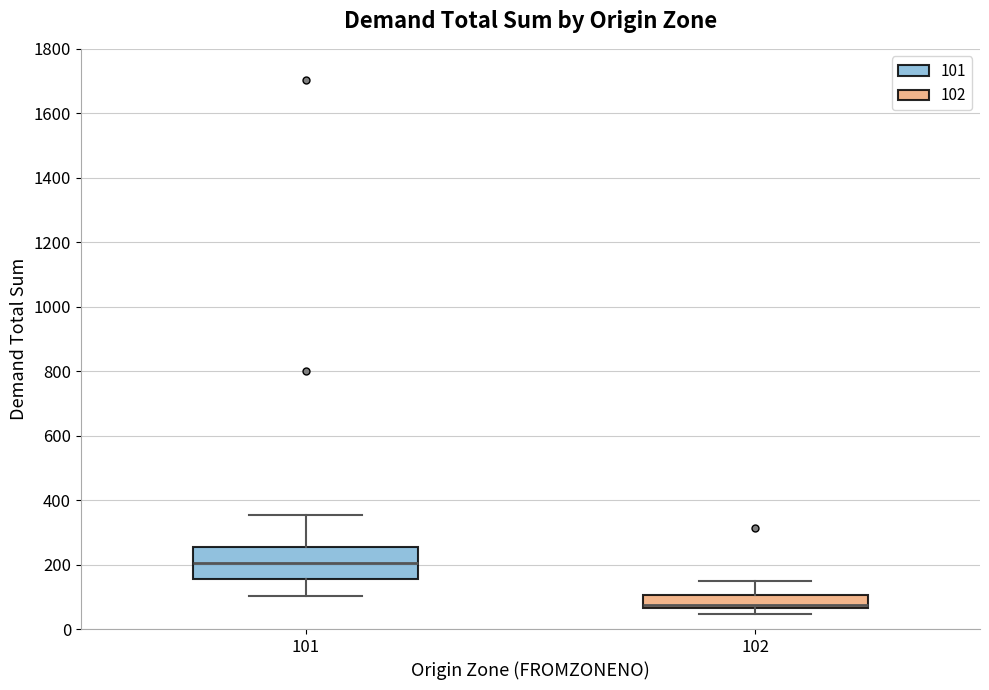

Which box has the highest median line?

101